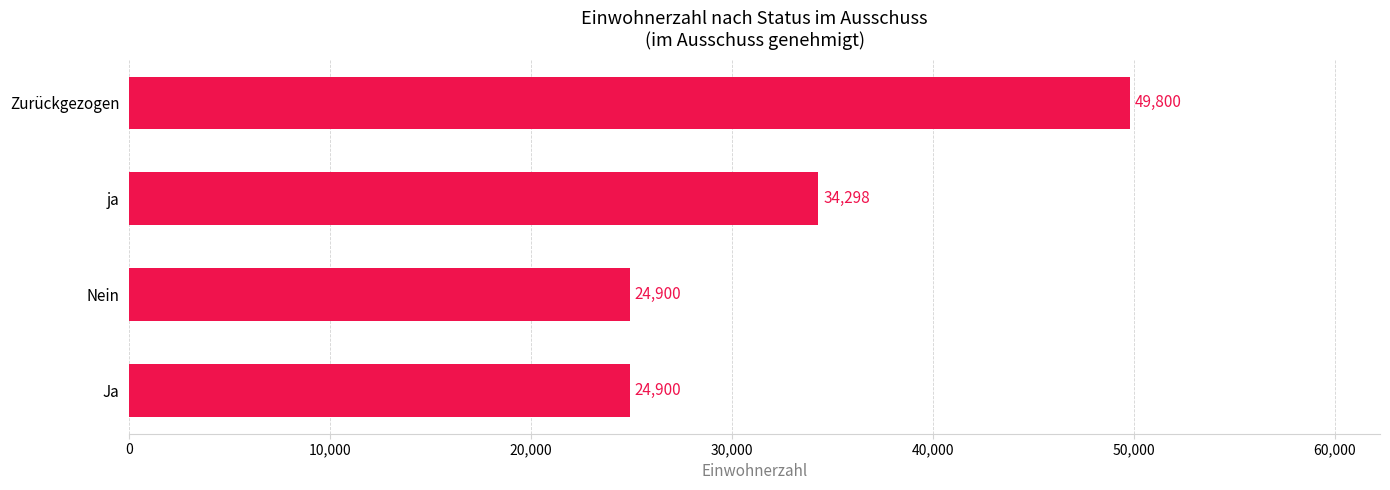

What is the difference between the maximum and minimum values?

24900